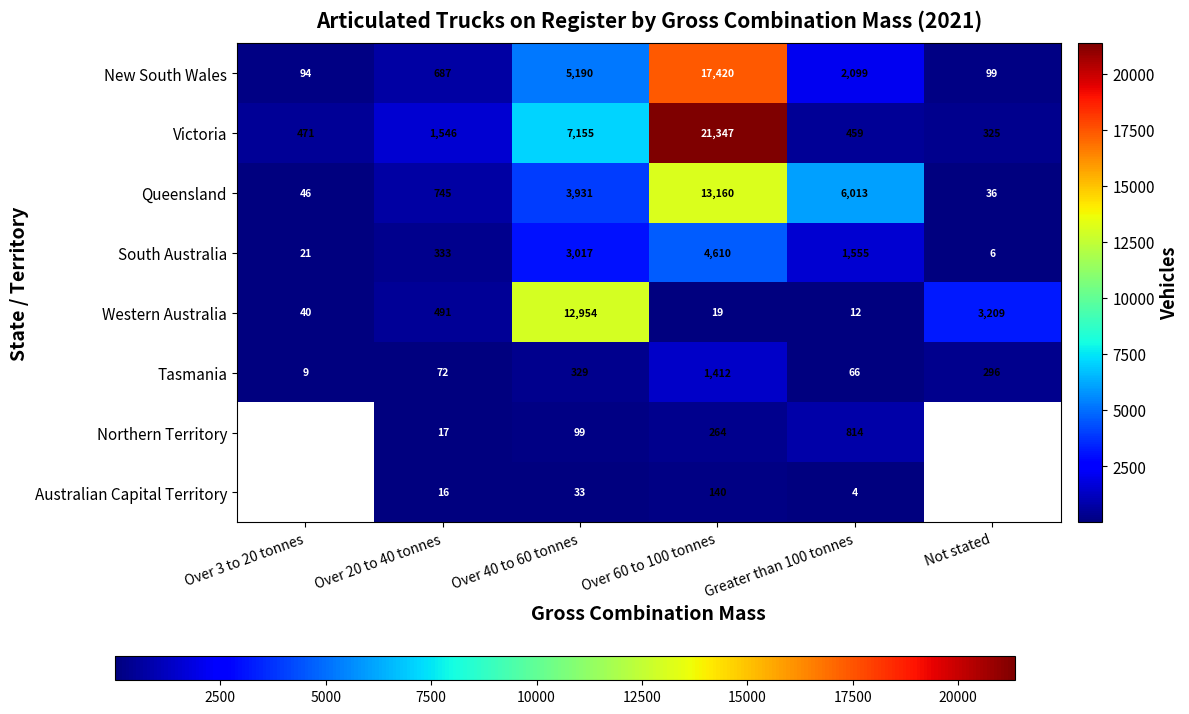

What is the total value across all series at Over 40 to 60 tonnes?

32708.0